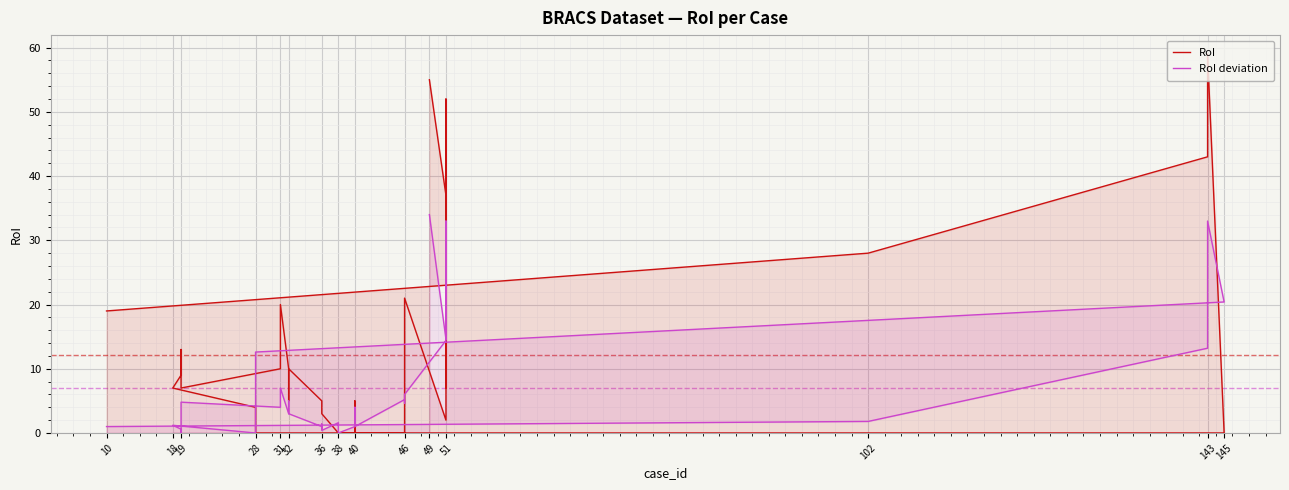

True or false: RoI and RoI deviation cross at least once.

True